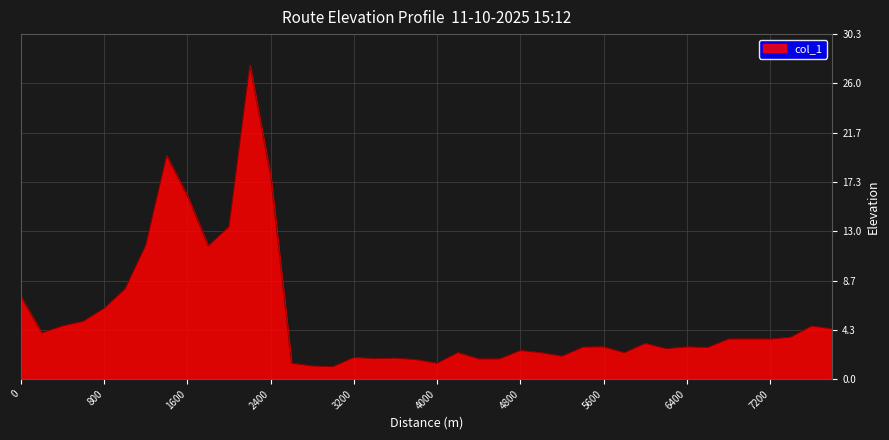

What is the minimum value shown in the chart?

1.1